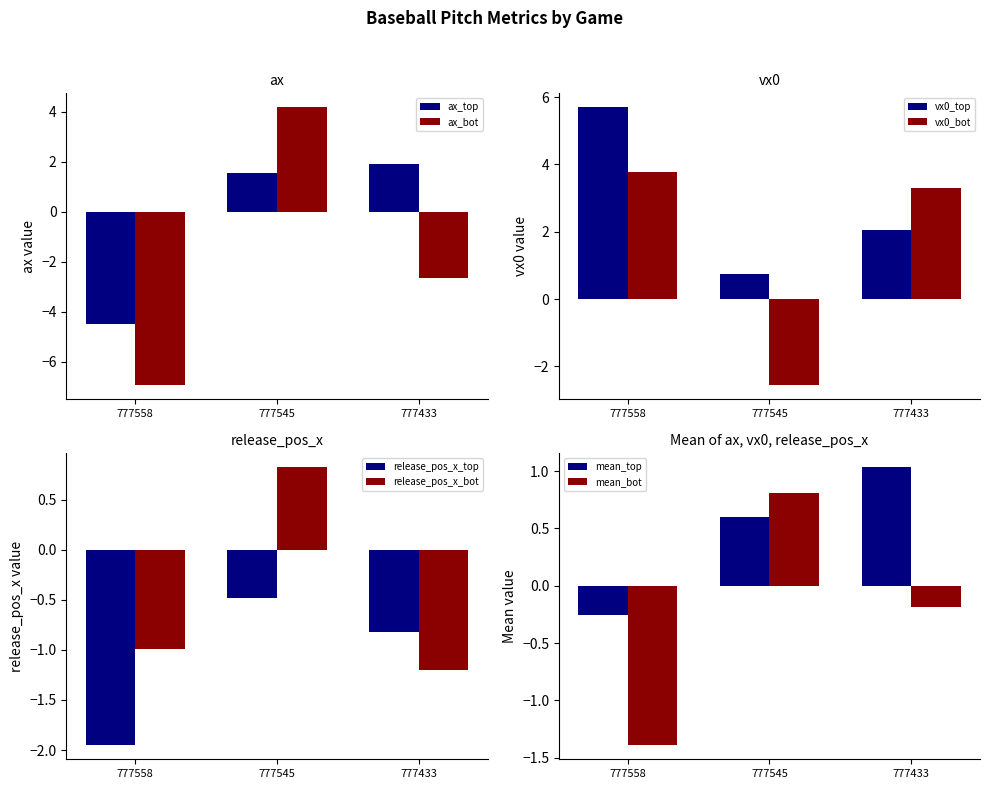

Does the chart contain any negative values?

Yes